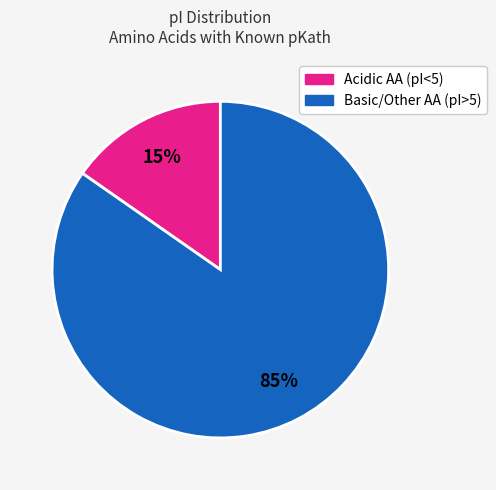

Is there a majority slice in this chart?

Yes